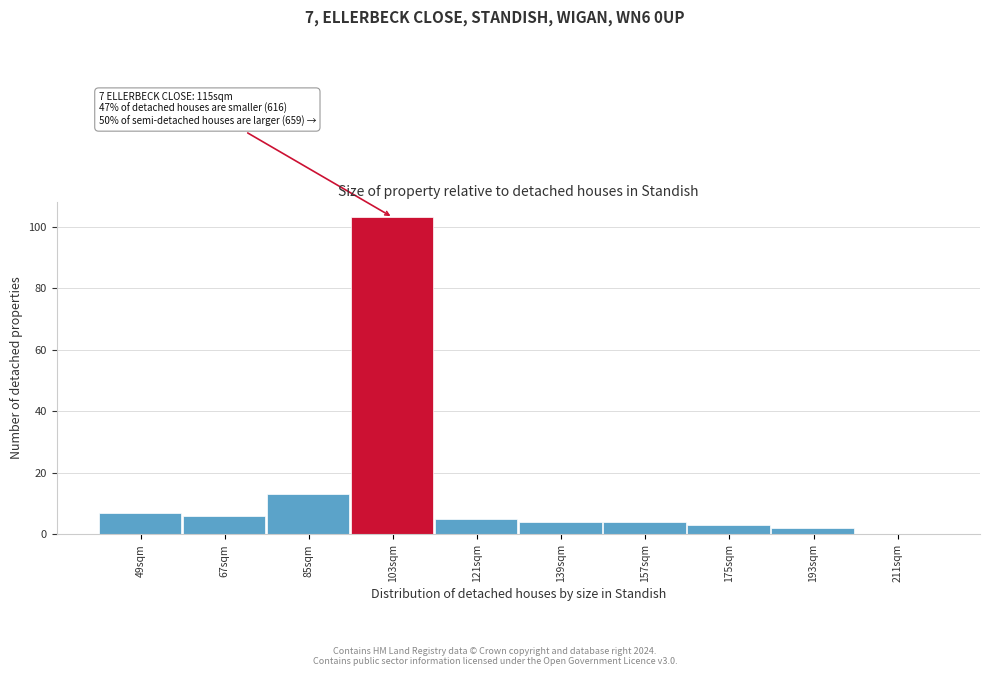

Reading left to right, extract all data points from this chart.

49sqm=7	67sqm=6	85sqm=13	103sqm=103	121sqm=5	139sqm=4	157sqm=4	175sqm=3	193sqm=2	211sqm=0